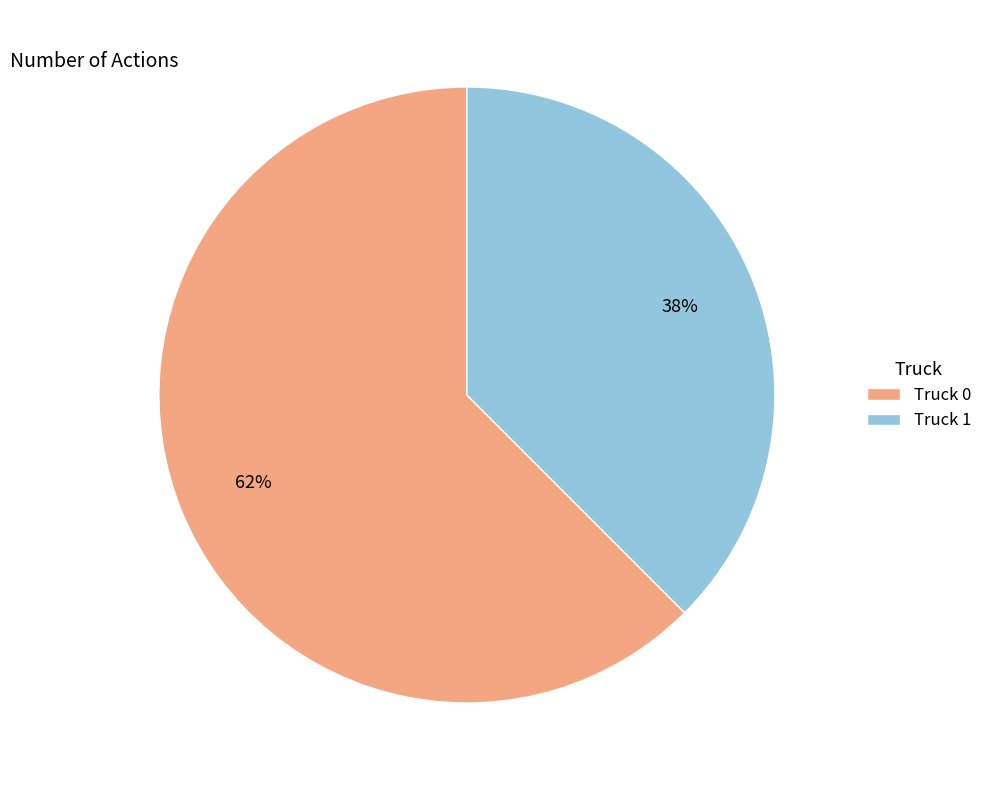

Count the number of slices in the pie.

2